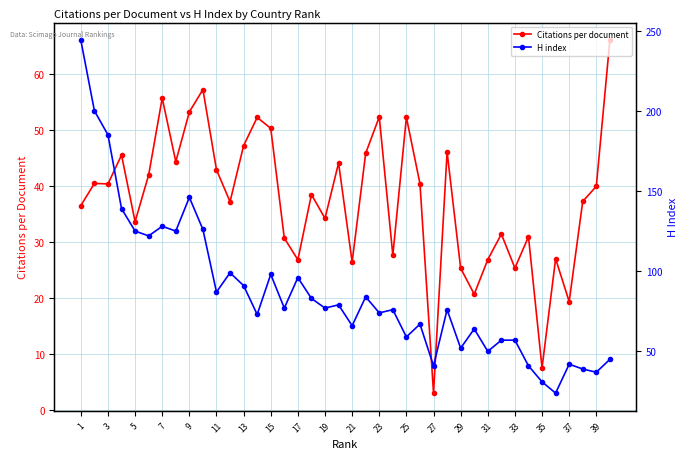

What is the difference between the maximum and minimum values in the Citations per document series?

63.0